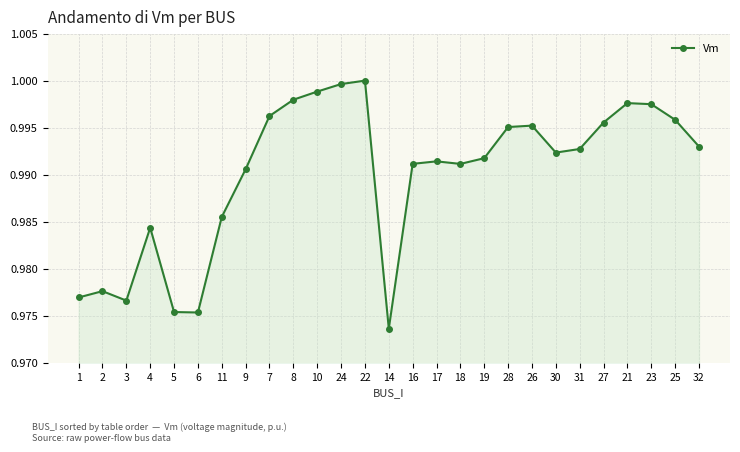

Where is the data nearest to the value 0?

14